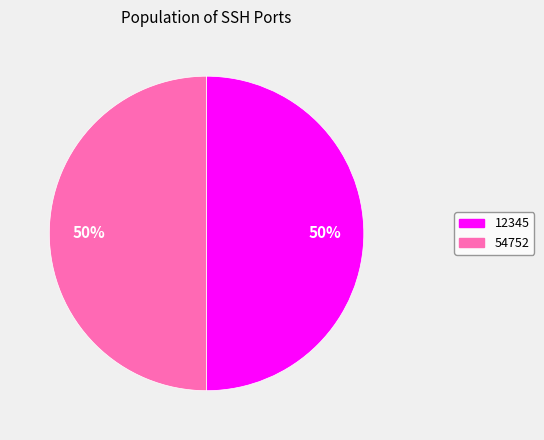

True or false: 12345 accounts for 50% of the total.

True